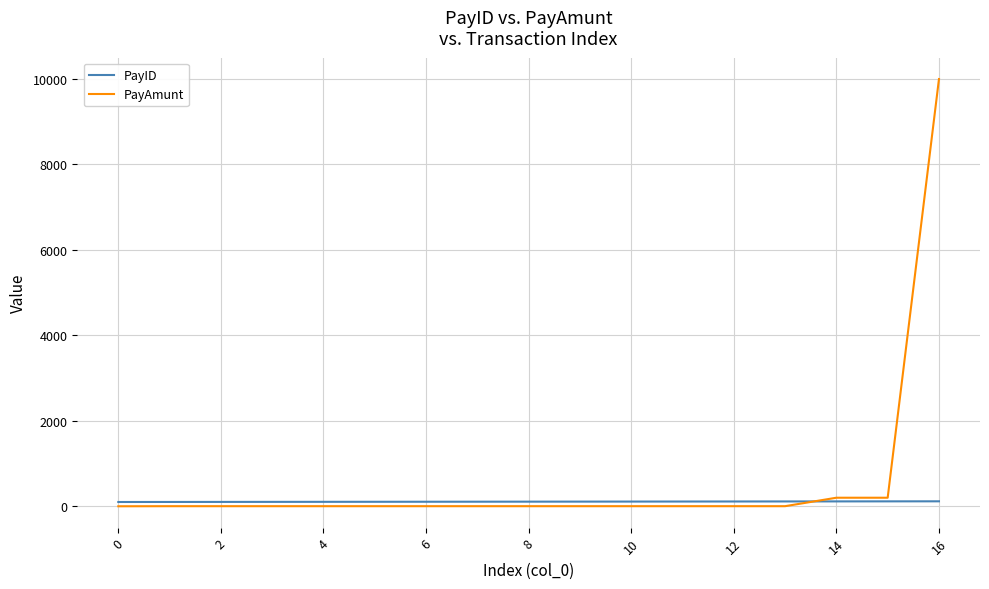

Which series has the largest total across all categories?

PayAmunt